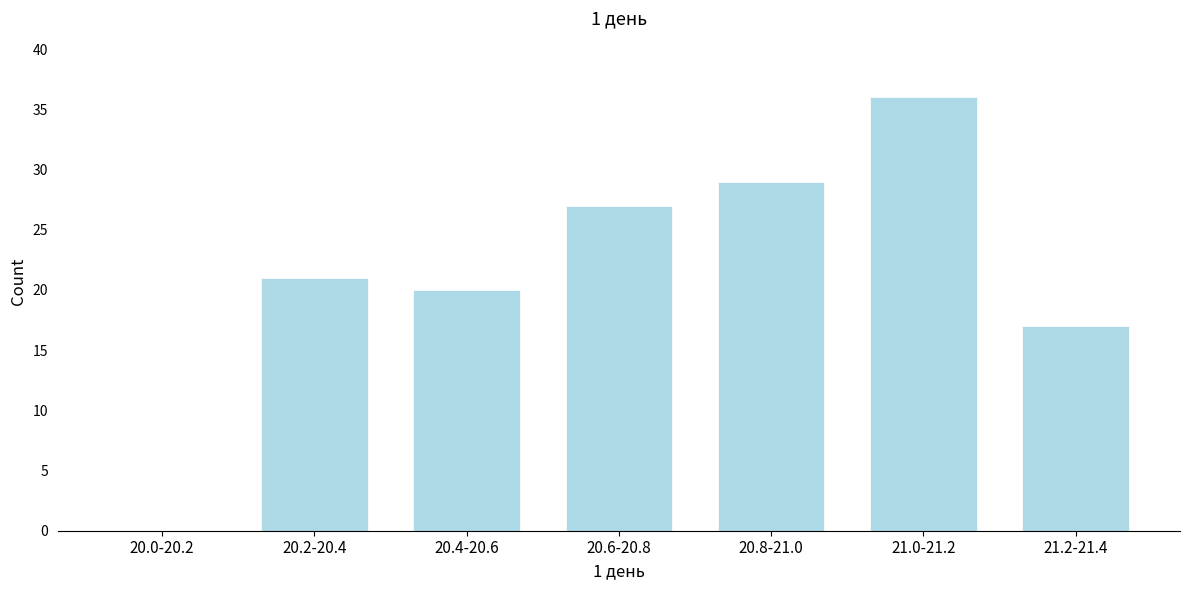

Reading right to left, what are all the values shown in this chart?

21.2-21.4=17	21.0-21.2=36	20.8-21.0=29	20.6-20.8=27	20.4-20.6=20	20.2-20.4=21	20.0-20.2=0